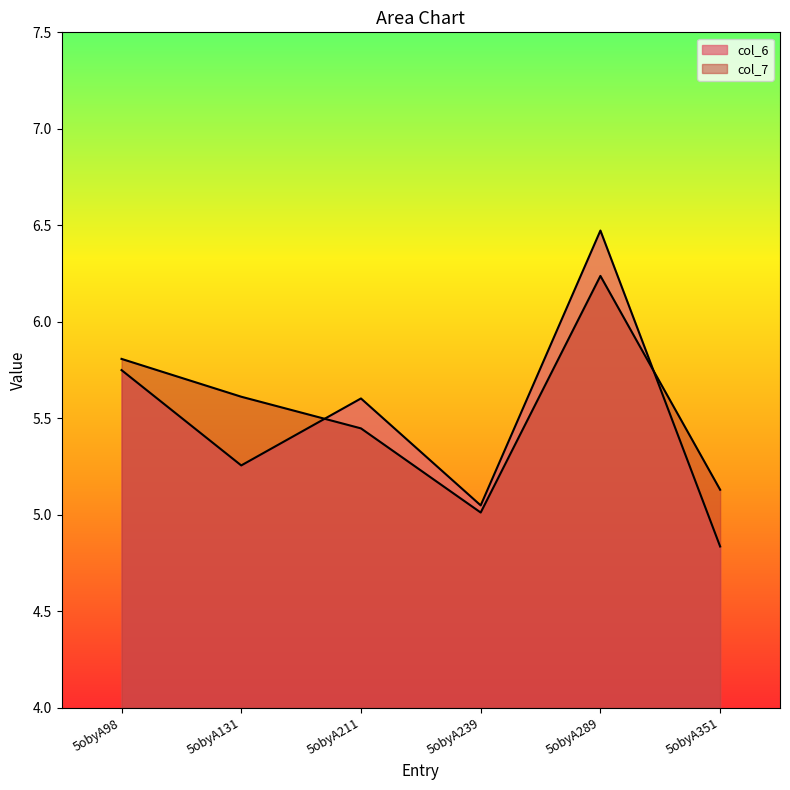

In col_7, how many points are lower than both neighbors (excluding endpoints)?

1